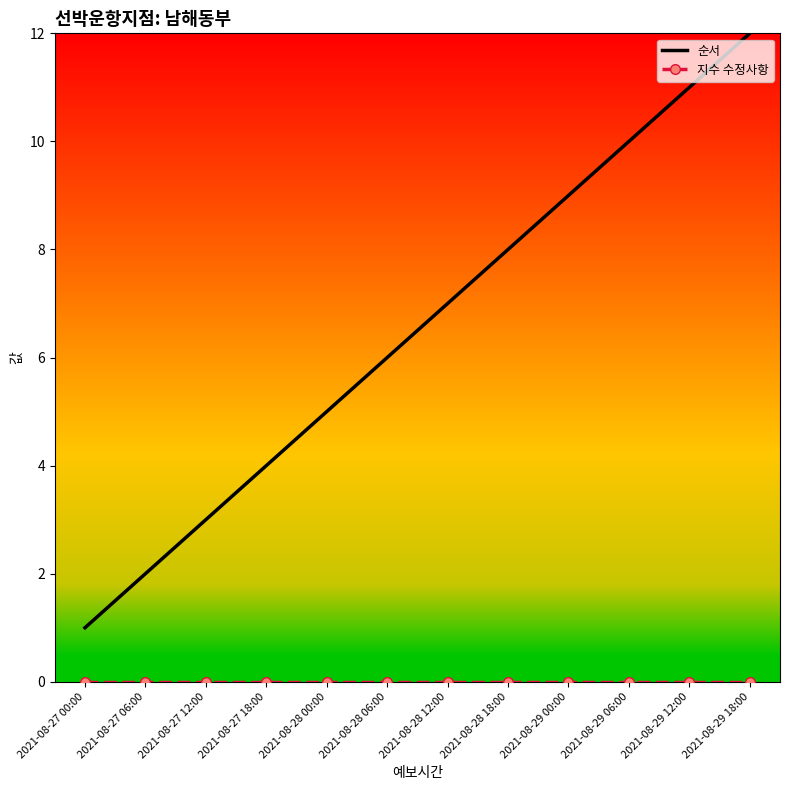

At which category is the sum across all series the highest?

2021-08-29 18:00